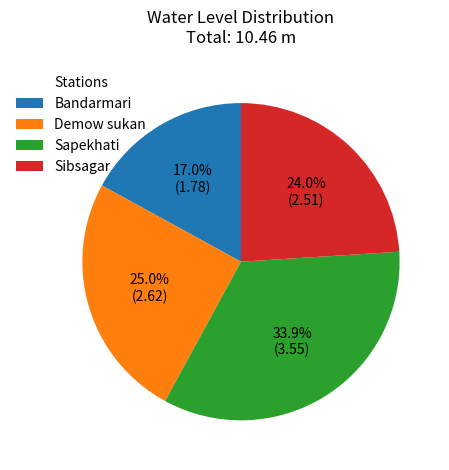

Which slice is the smallest?

Bandarmari